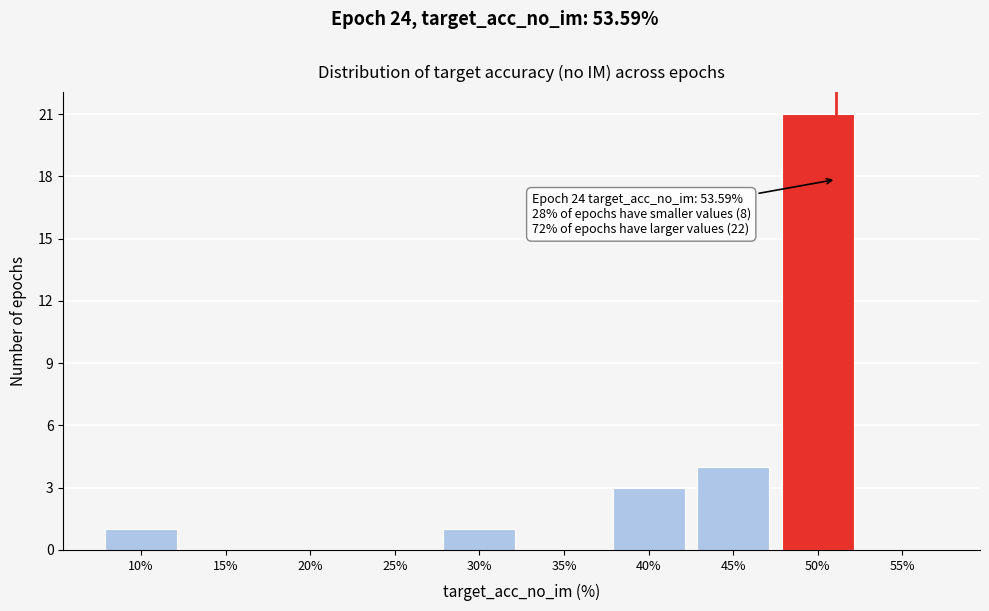

Reading right to left, what are all the values shown in this chart?

55%=0	50%=21	45%=4	40%=3	35%=0	30%=1	25%=0	20%=0	15%=0	10%=1